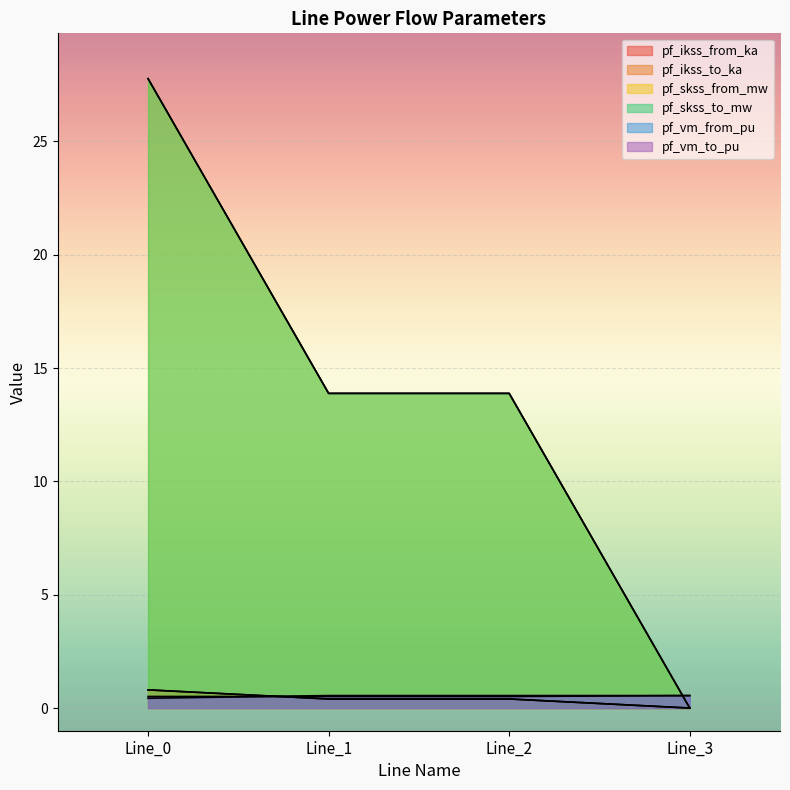

True or false: pf_vm_to_pu and pf_skss_from_mw intersect in this chart.

True